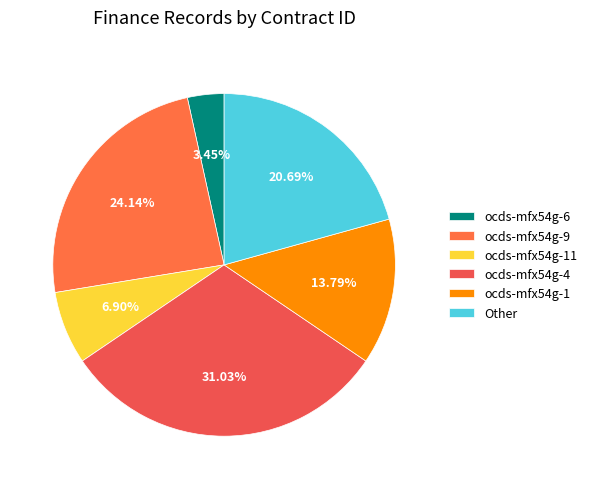

To the nearest percent, what is the average slice percentage?

17%